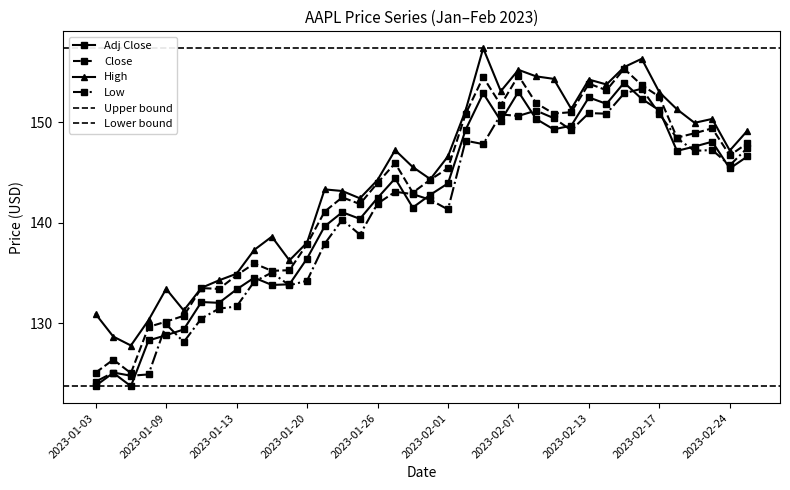

At how many categories does at least one series exceed 138?

27